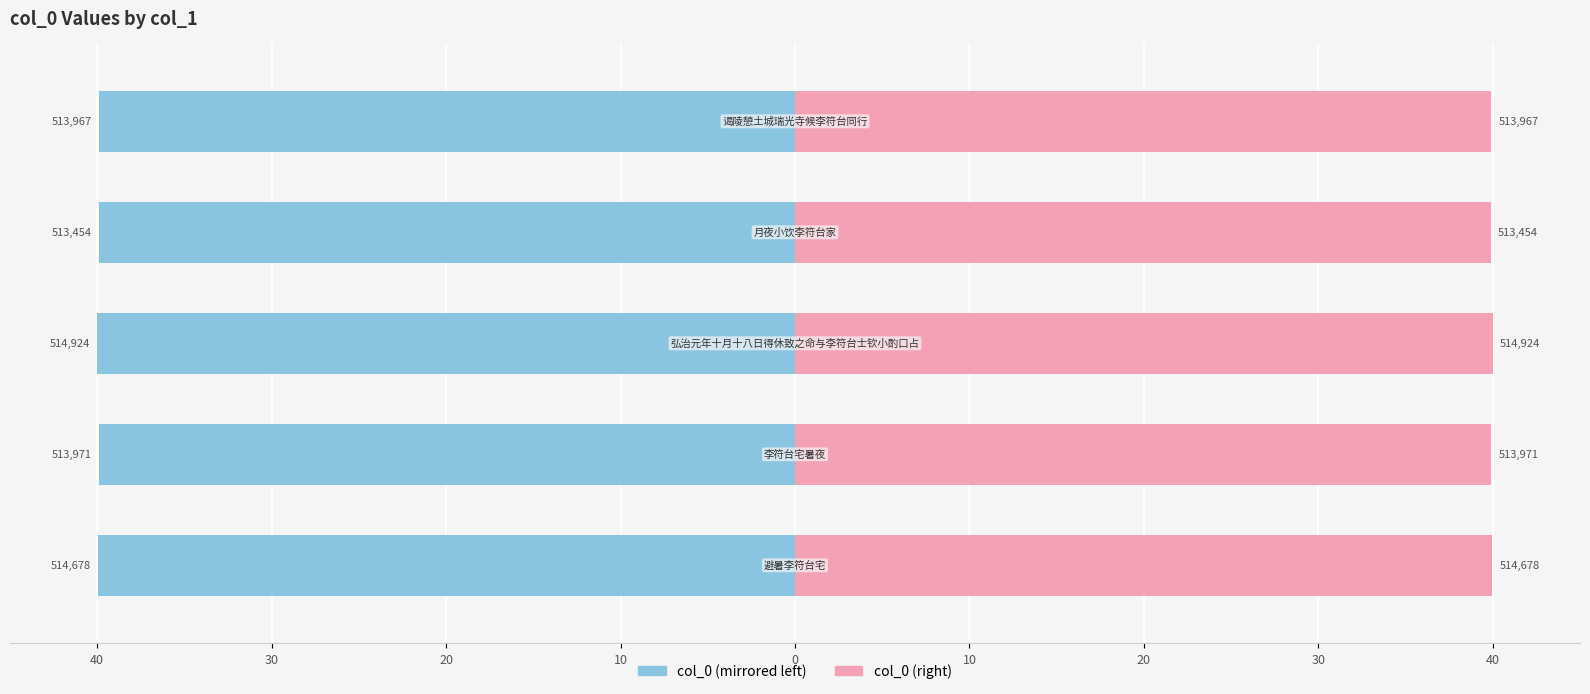

Are the bars grouped side by side (vs. stacked)?

Yes